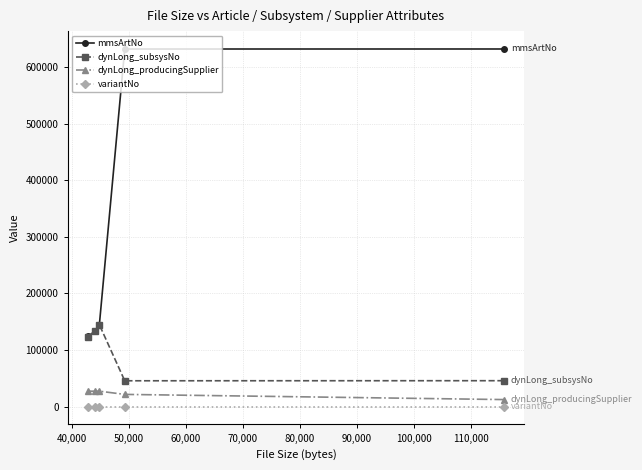

True or false: dynLong_subsysNo and dynLong_producingSupplier intersect in this chart.

False